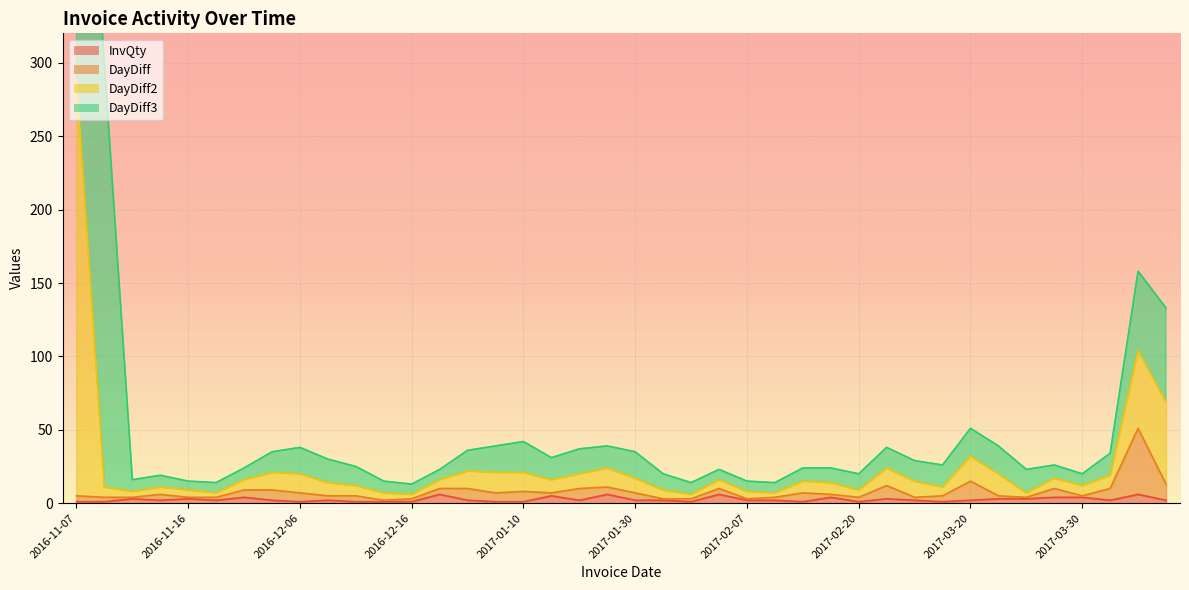

True or false: DayDiff and DayDiff2 intersect in this chart.

False